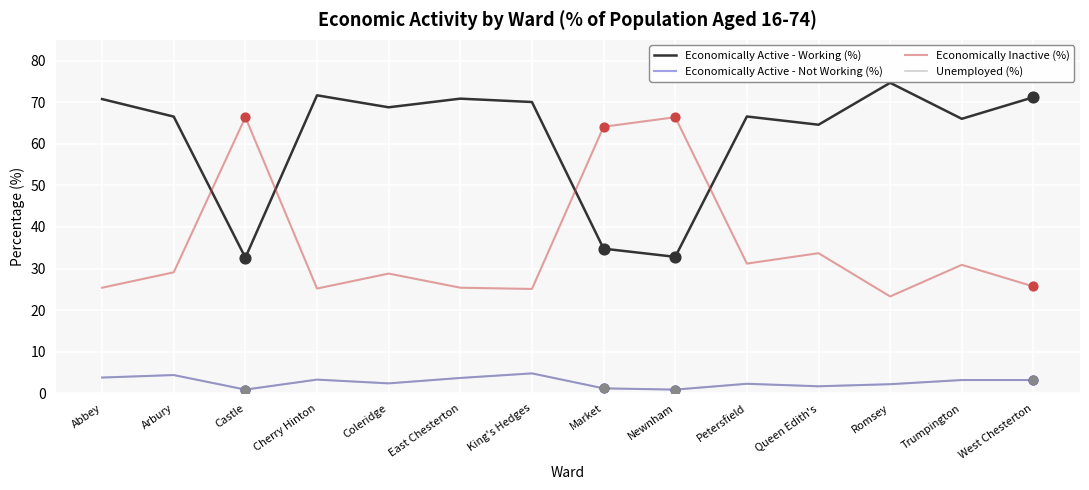

What is the total value across all series at West Chesterton?

103.3